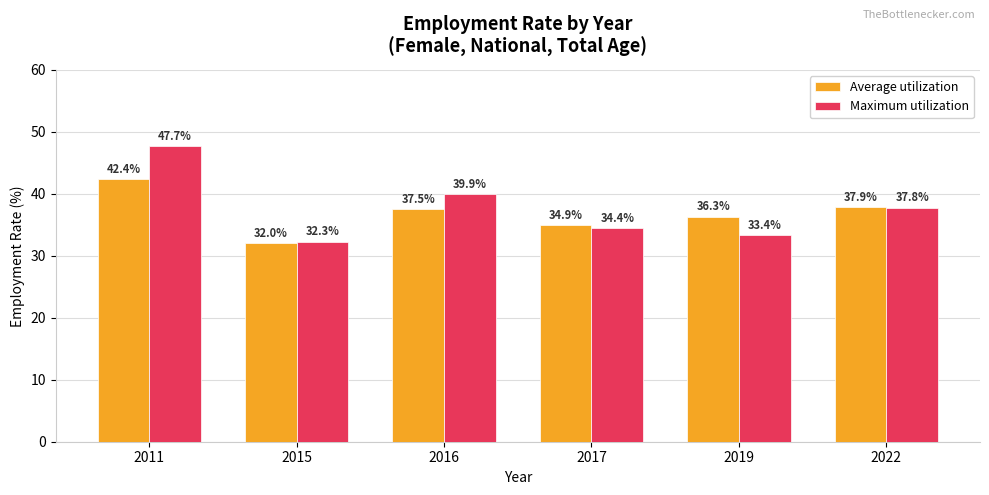

The Maximum utilization series shows 7.1 at 2019. True or false?

False